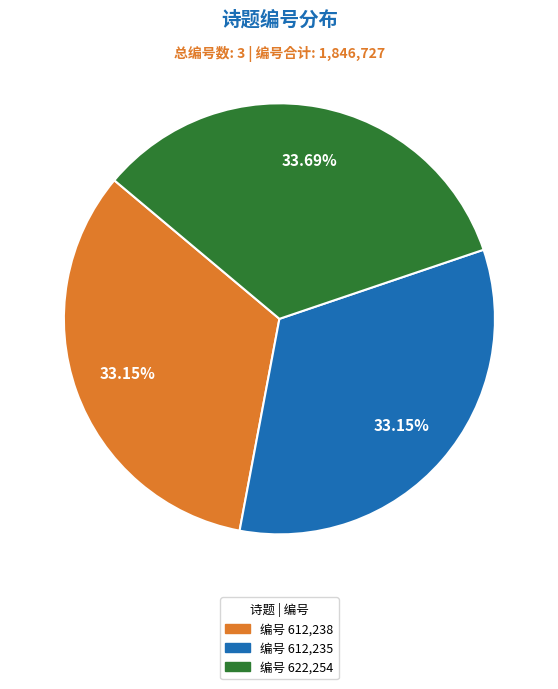

Does any single category account for the majority?

No